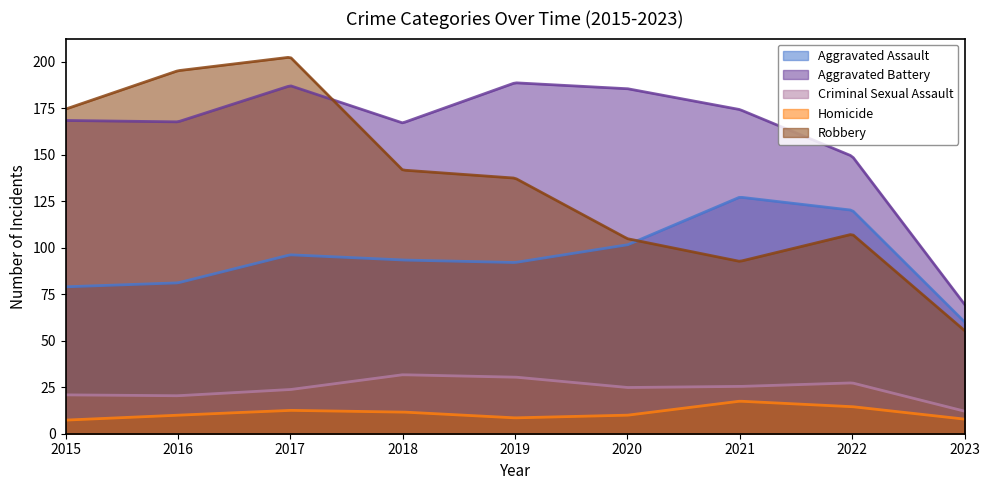

List the series in order of their peak value, lowest first.

Homicide, Criminal Sexual Assault, Aggravated Assault, Aggravated Battery, Robbery